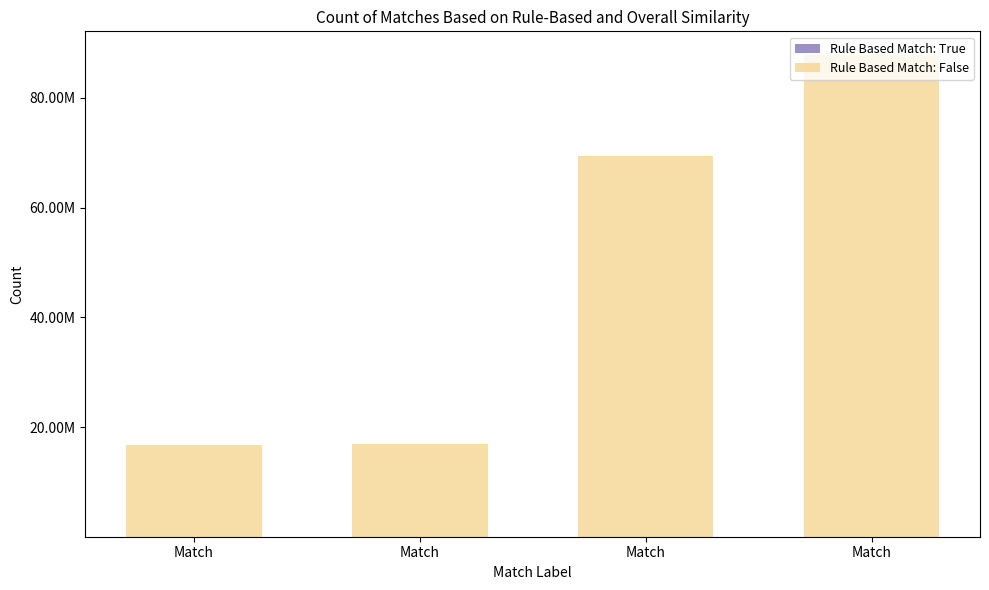

What is the sum of all Rule Based Match: False values?

190878350